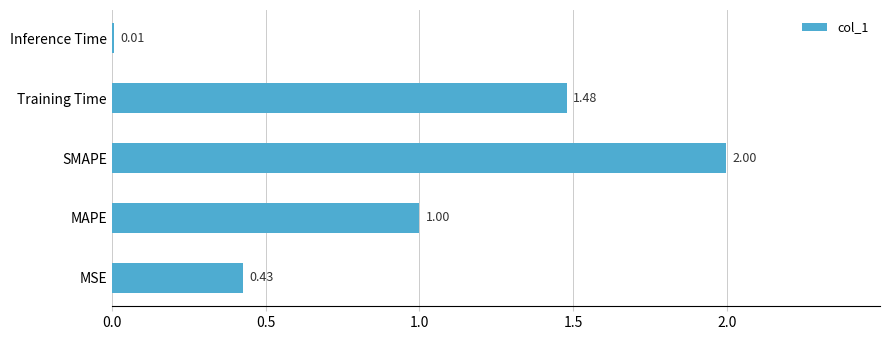

How many categories are shown in the chart?

5